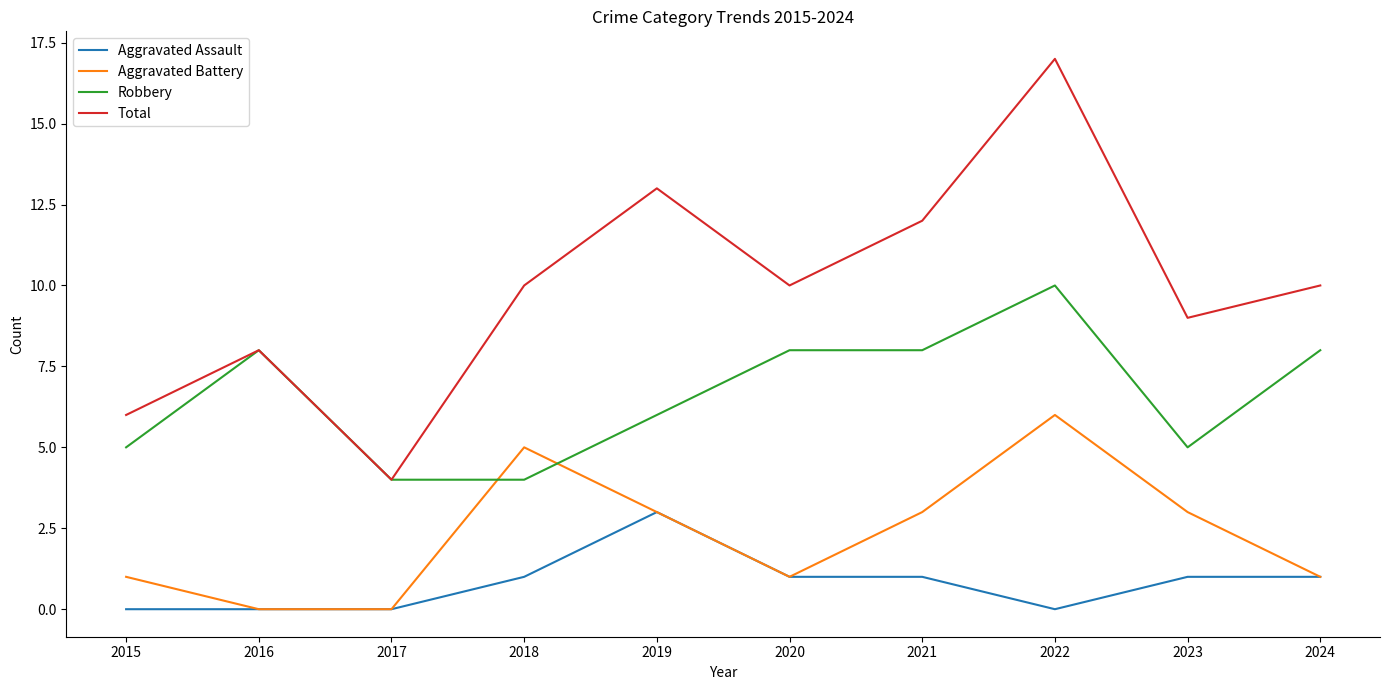

What are all the series names shown in the legend?

Aggravated Assault, Aggravated Battery, Robbery, Total